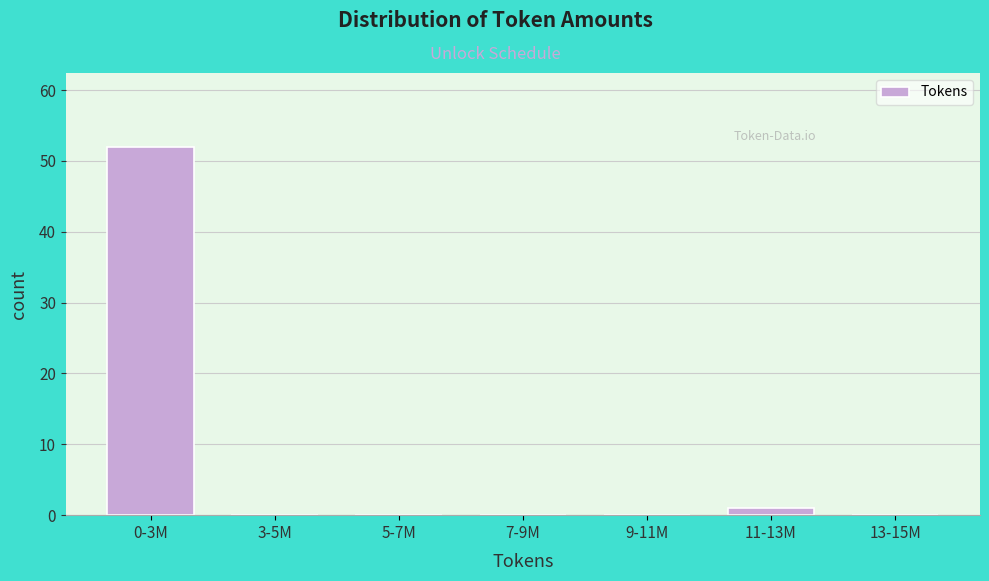

Reading right to left, list all the values displayed in this chart.

13-15M=0	11-13M=1	9-11M=0	7-9M=0	5-7M=0	3-5M=0	0-3M=52